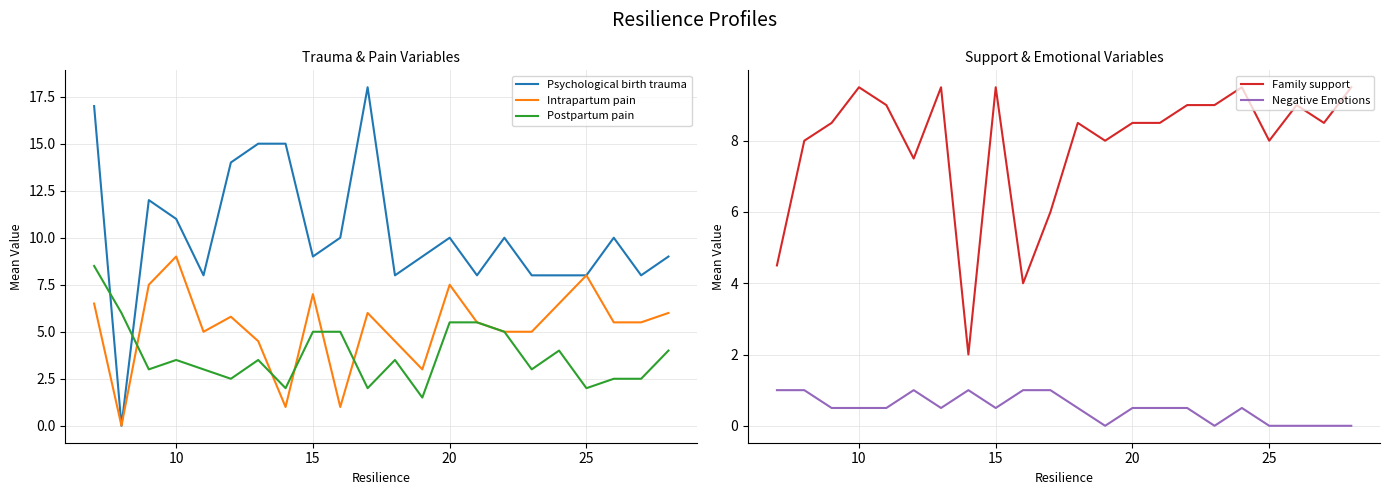

How many distinct data groups are displayed?

5